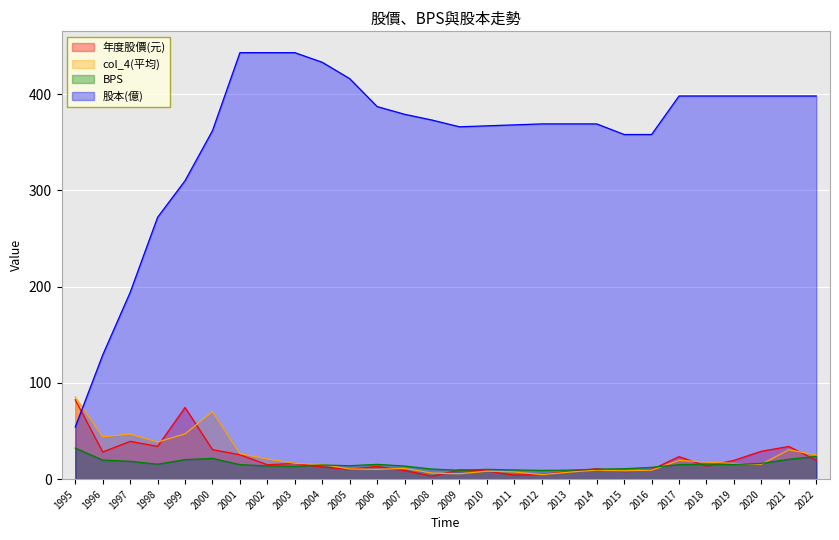

True or false: 股本(億) and BPS intersect in this chart.

False